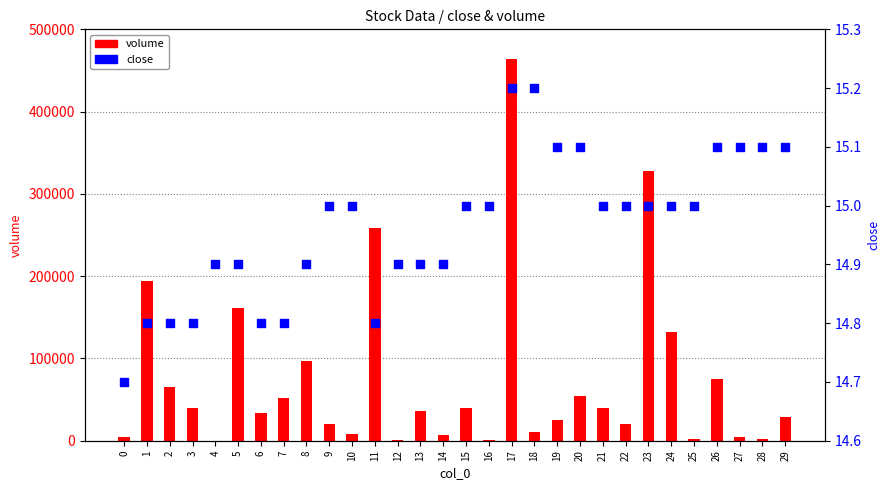

At how many categories does at least one series exceed 455461?

1